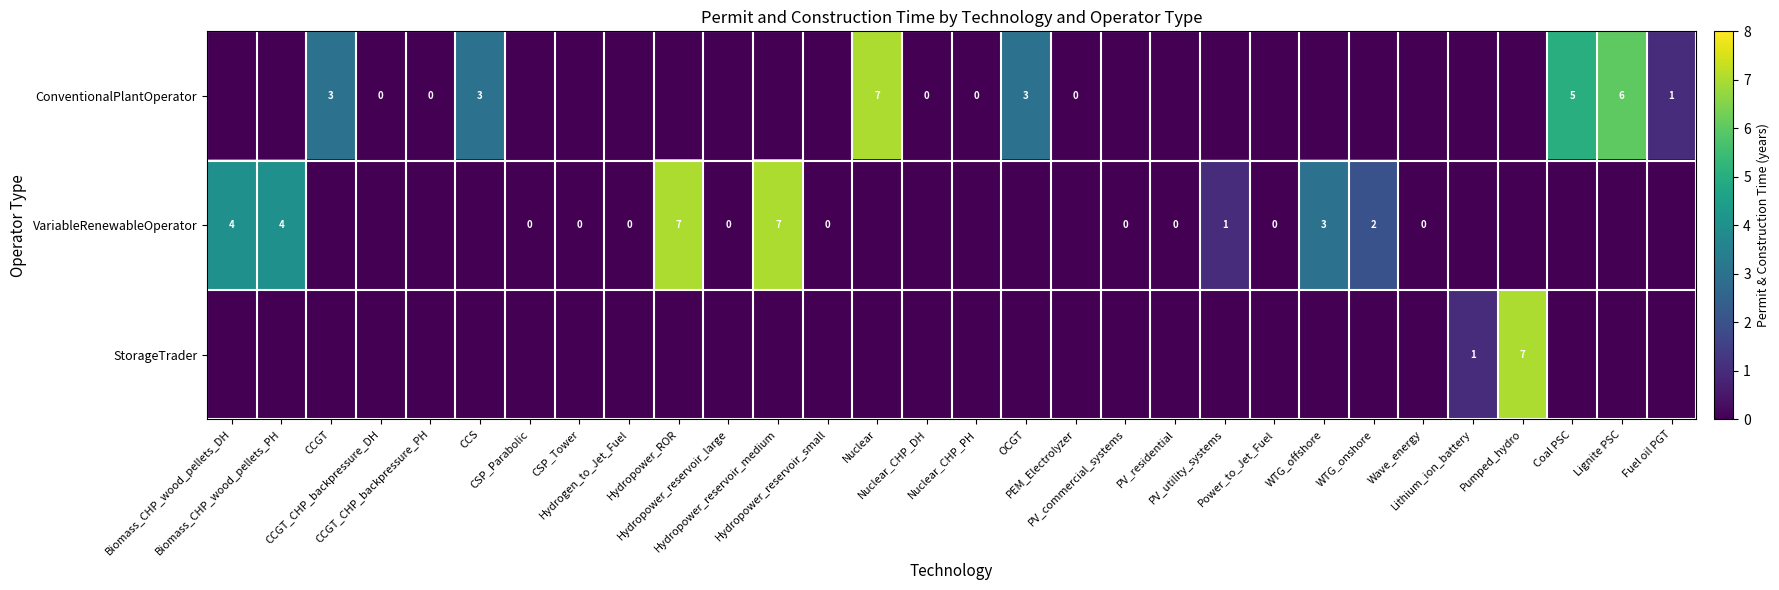

The StorageTrader series shows -1 at PV_commercial_systems. True or false?

False